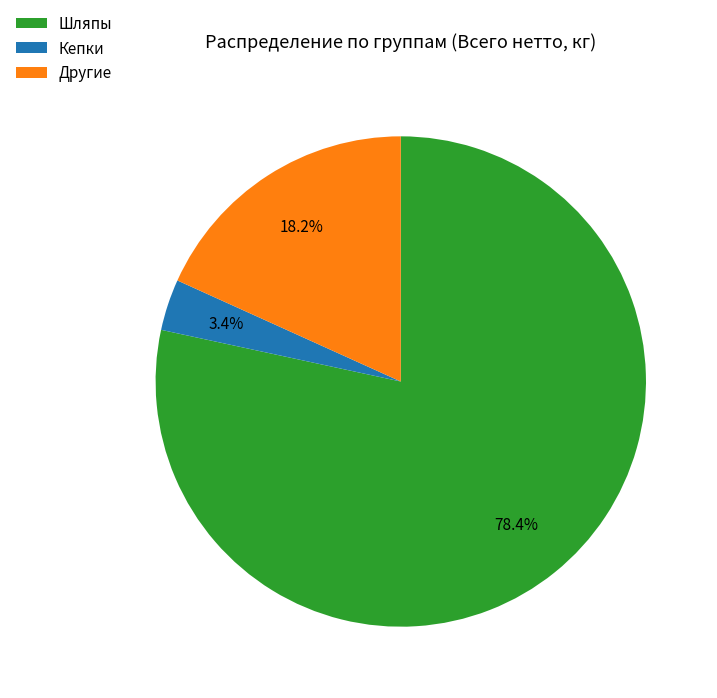

Which category has the smallest portion of the pie?

Кепки